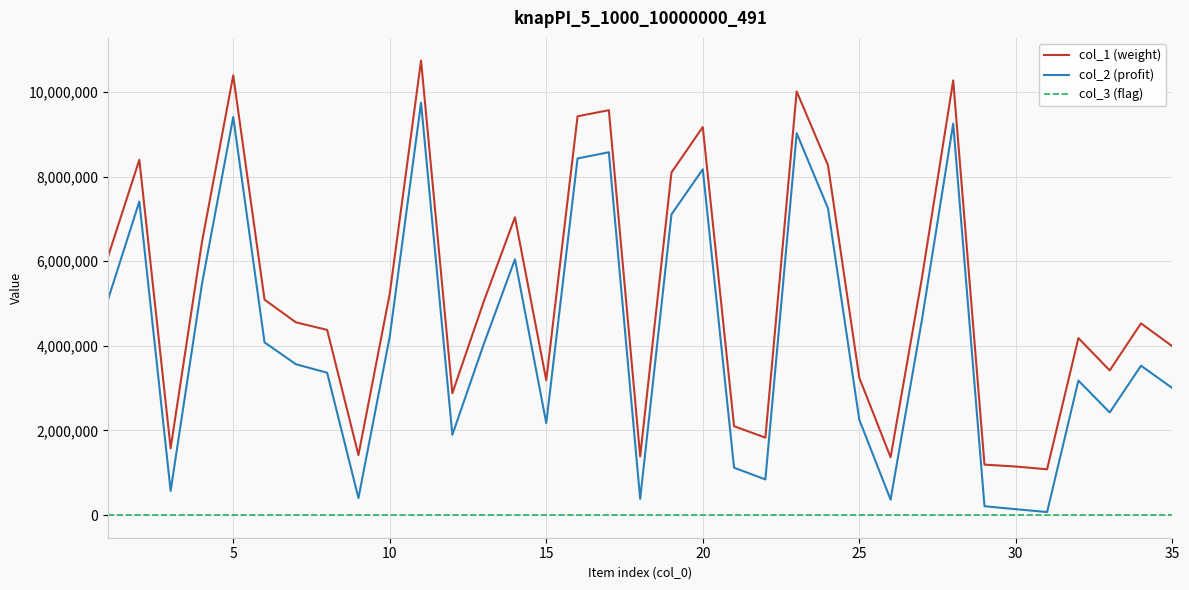

True or false: col_1 (weight) has more than 2 points higher than both neighbors.

True